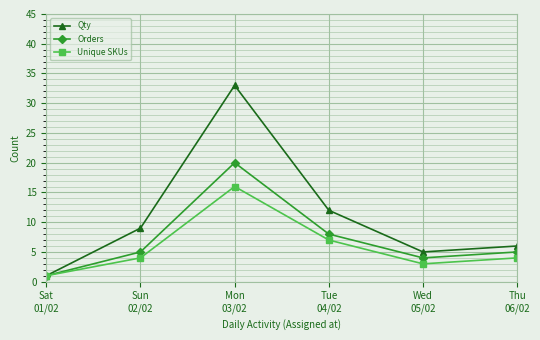

Rank the series by their average value, from highest to lowest.

Qty, Orders, Unique SKUs